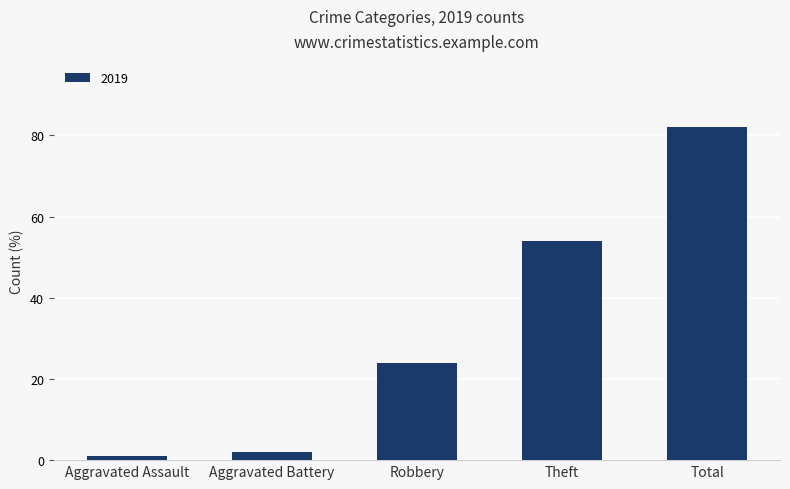

At which label is the value closest to 41?

Theft